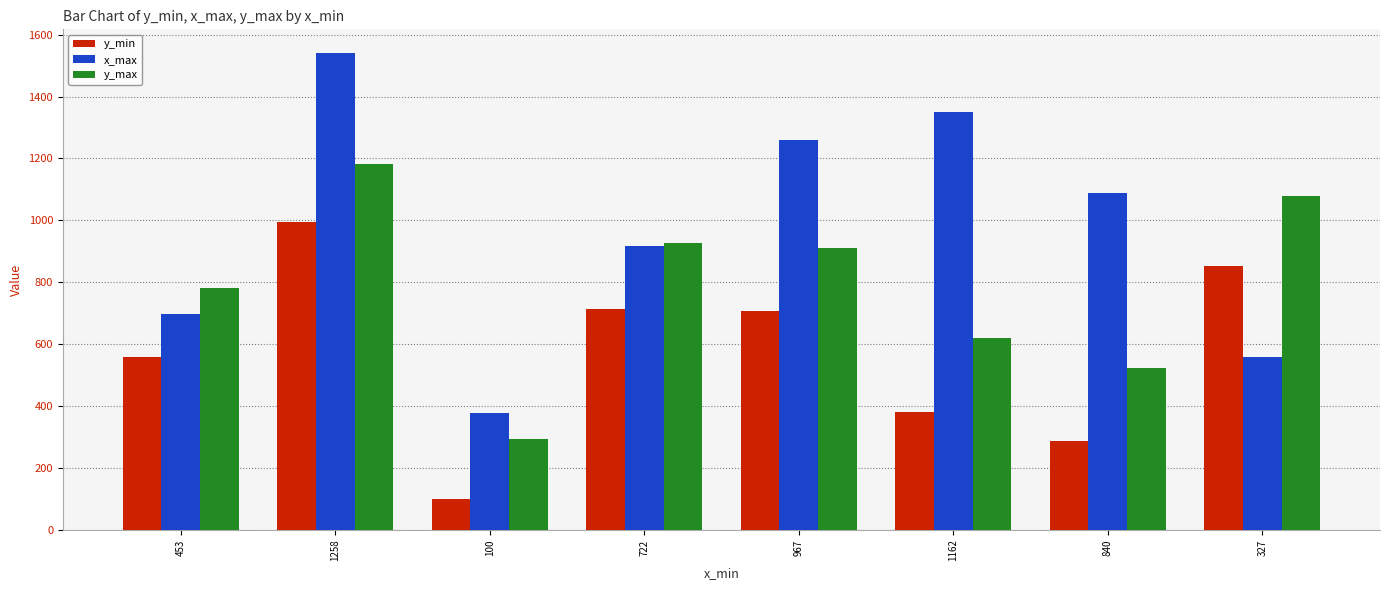

Which series changed the most between 967 and 327?

x_max